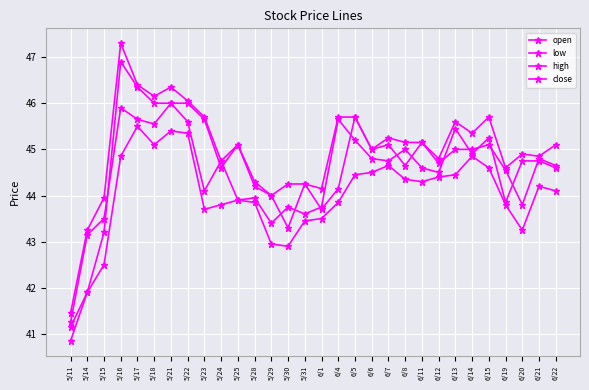

What is the difference between the highest and lowest values at 6/1?

0.6